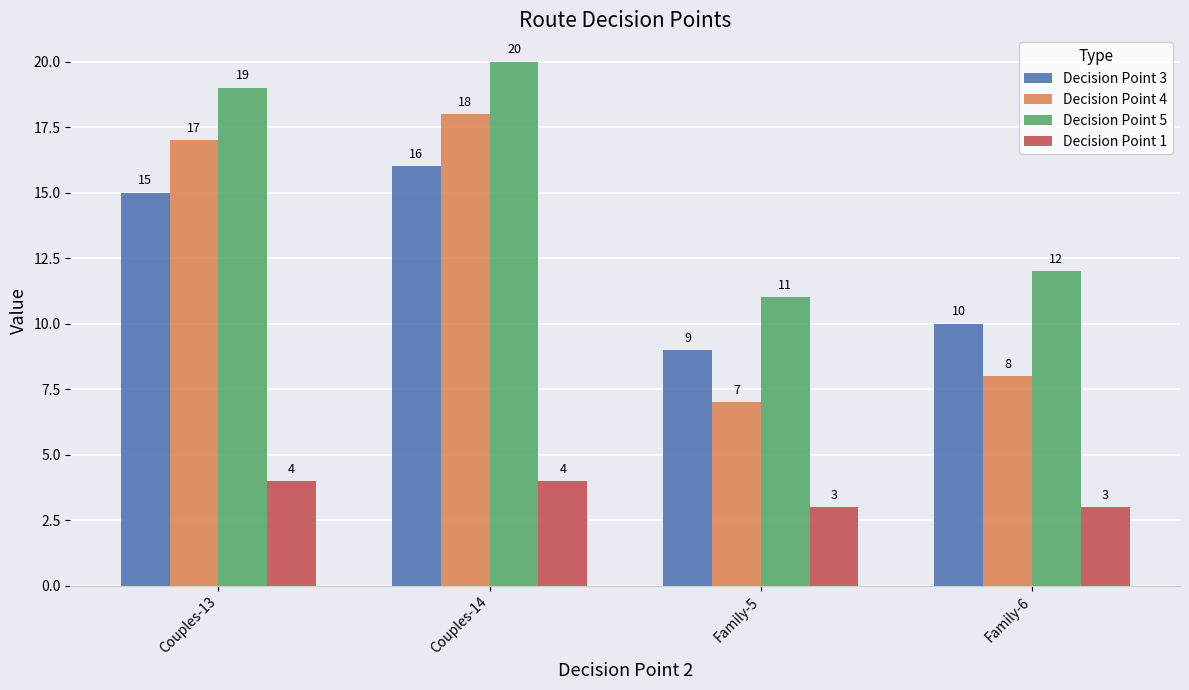

The Decision Point 5 series shows 4 at Family-6. True or false?

False